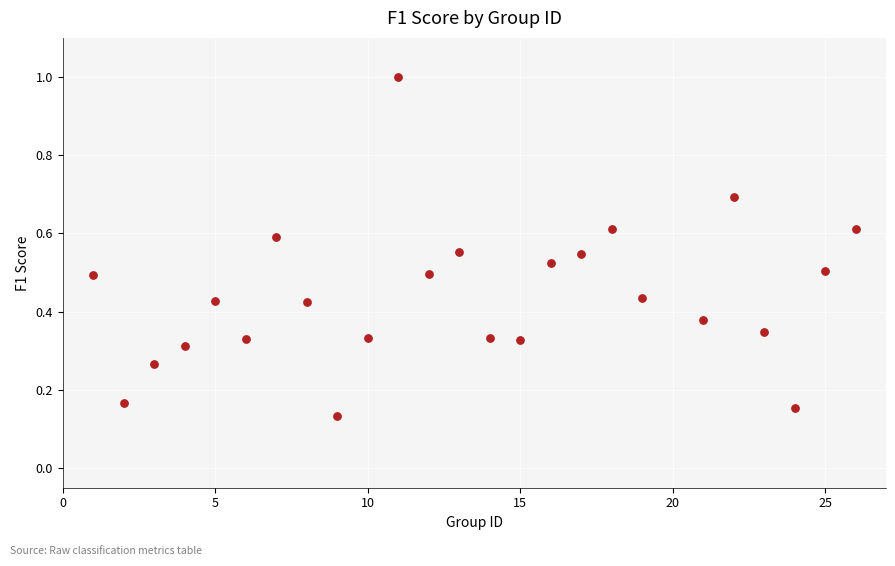

What is the range of X values (max minus min)?

25.0